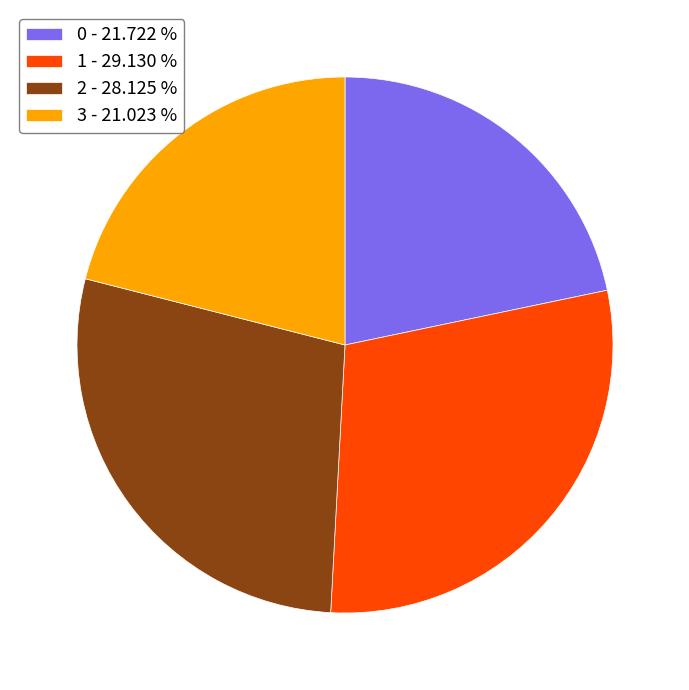

How many segments does this pie chart have?

4